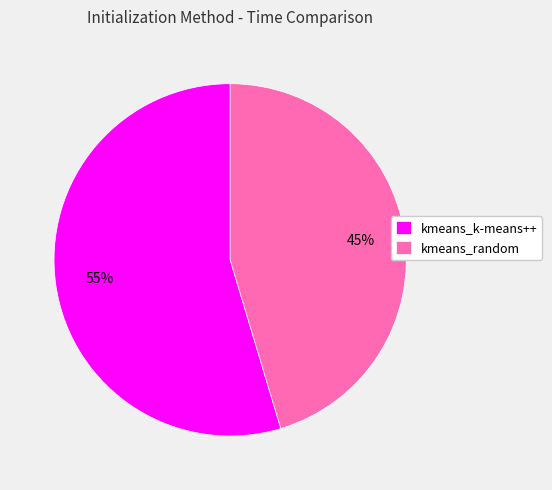

Does kmeans_k-means++ represent more than half of the total?

Yes